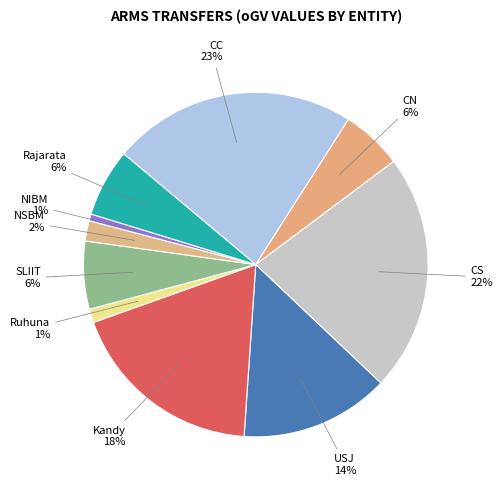

Rank the categories by value from highest to lowest.

CC, CS, Kandy, USJ, SLIIT, Rajarata, CN, NSBM, Ruhuna, NIBM